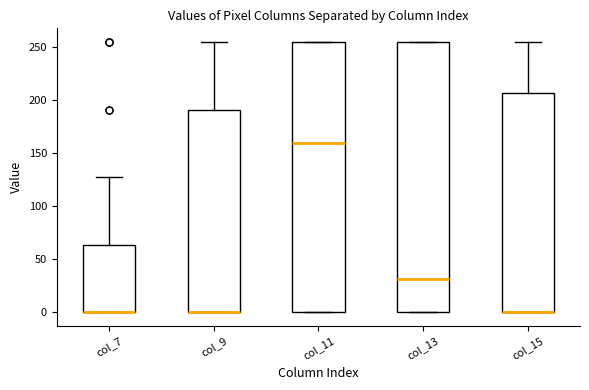

Reading left to right, read every box against the y-axis: the position of its median line, the range the box covers, and the ends of its whiskers. The values are not printed on the chart, so give them approximately, as read against the axis.

col_7: median 0 (drawn on the box's lower edge), box 0 to 65, whiskers 0 to 130
col_9: median 0 (drawn on the box's lower edge), box 0 to 190, whiskers 0 to 255
col_11: median 160, box 0 to 255, whiskers 0 to 255
col_13: median 30, box 0 to 255, whiskers 0 to 255
col_15: median 0 (drawn on the box's lower edge), box 0 to 205, whiskers 0 to 255